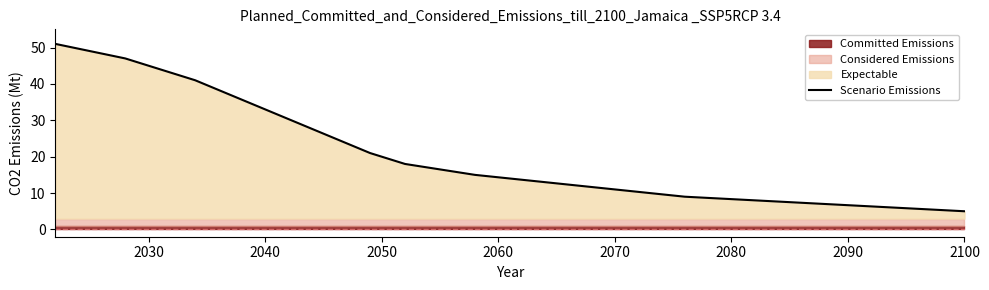

The Scenario Emissions series shows 19 at 2070. True or false?

False